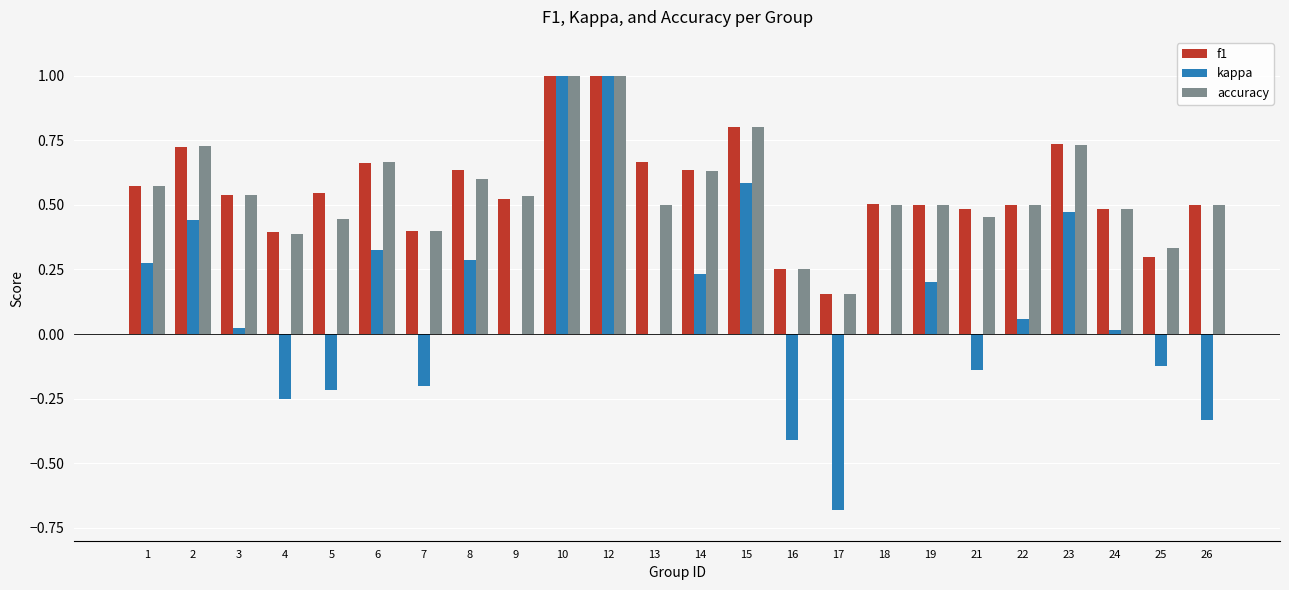

How many groups of bars are there?

24